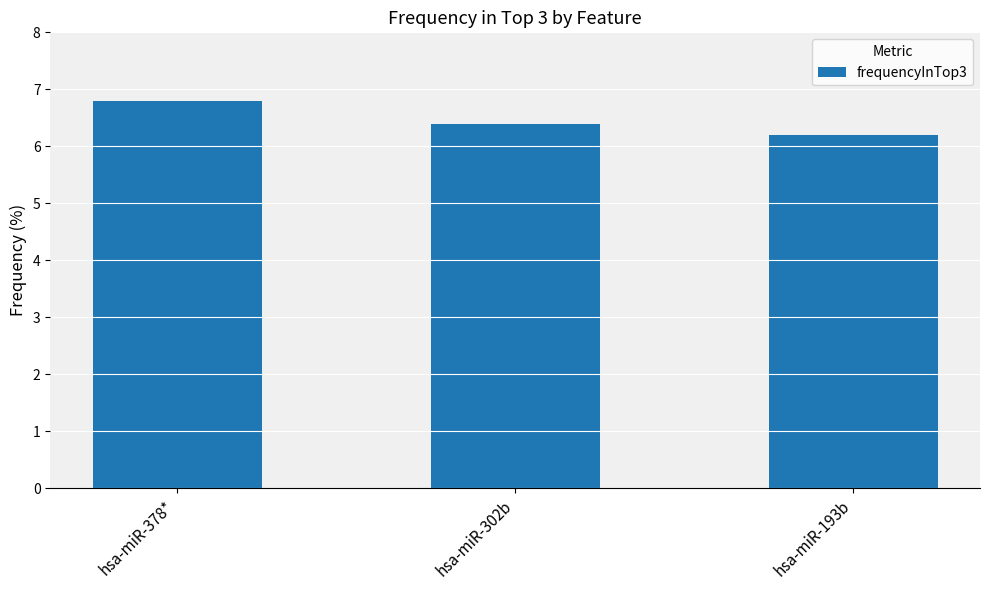

Reading right to left, what are all the values shown in this chart?

6.2	6.4	6.8